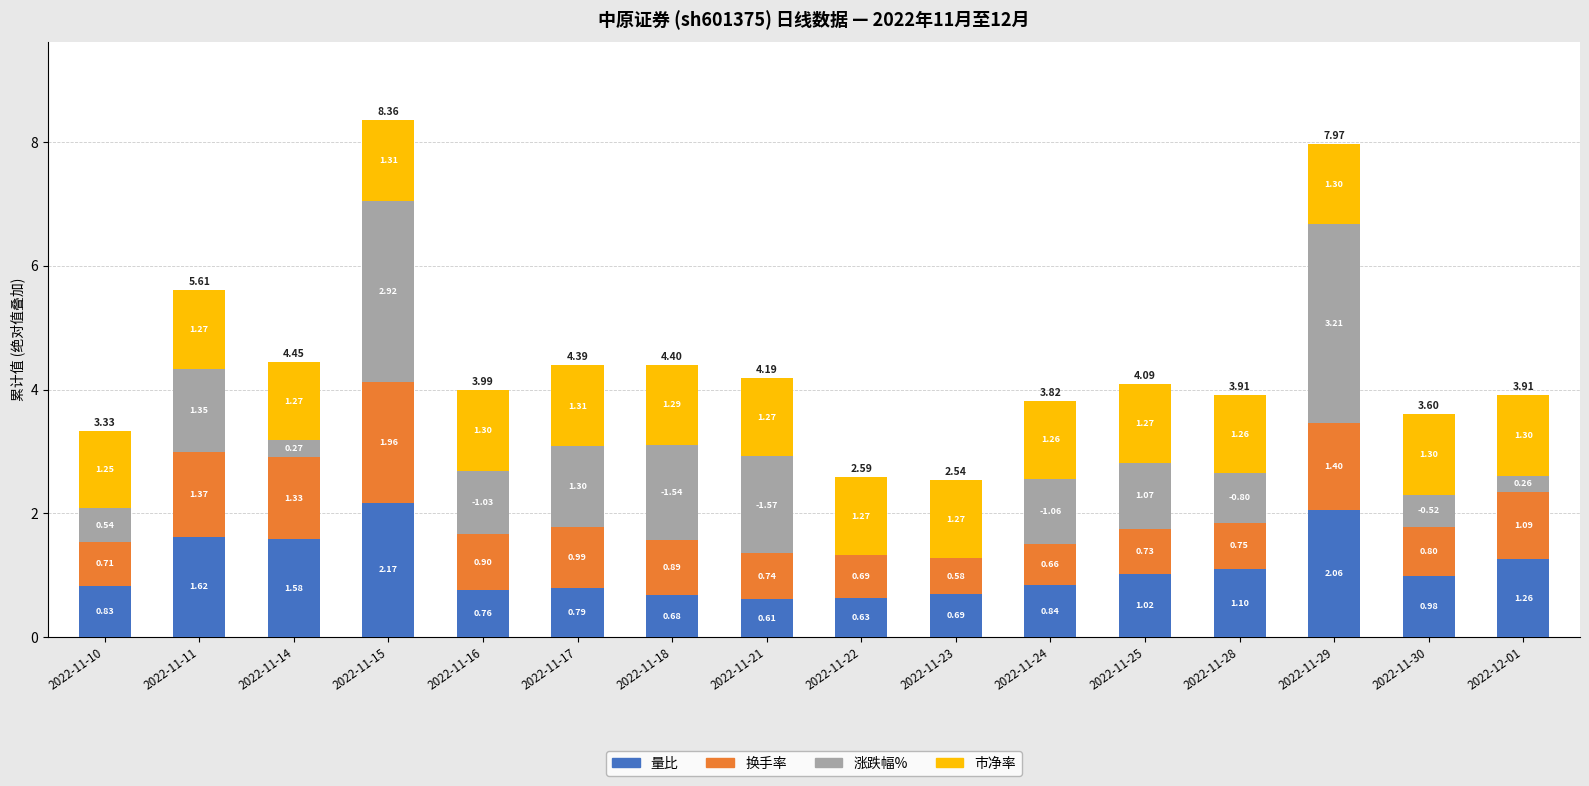

What are all the series names shown in the legend?

量比, 换手率, 涨跌幅%, 市净率